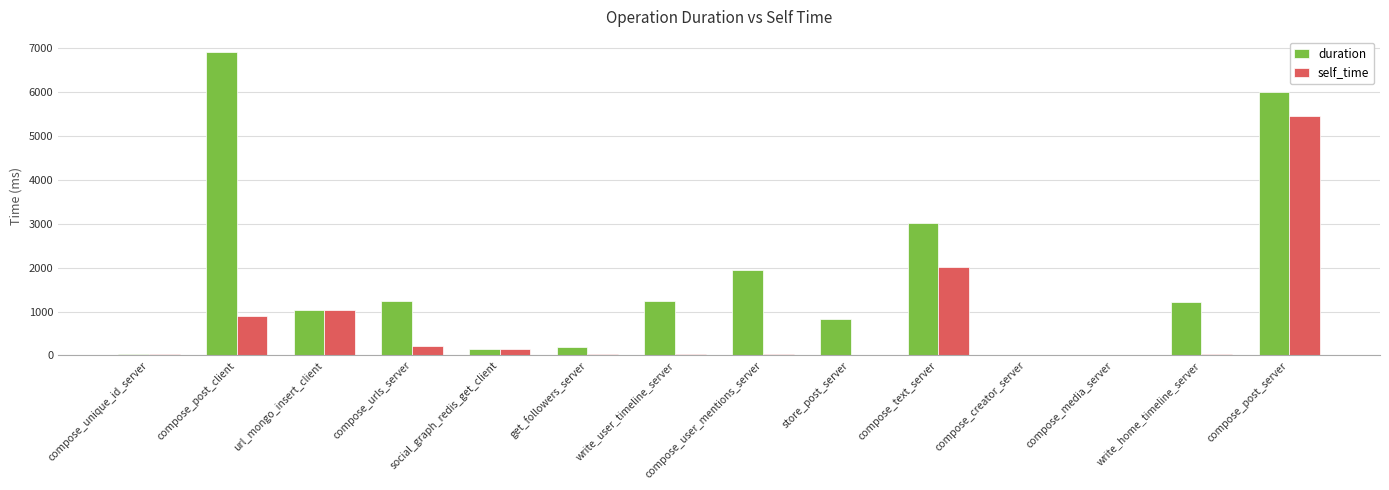

Are the bars horizontal?

No